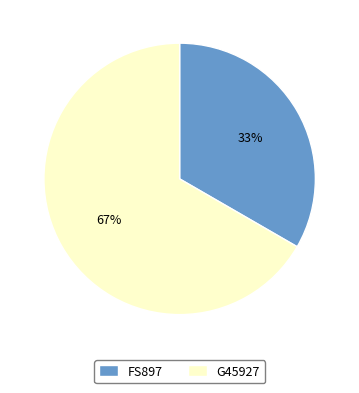

To the nearest percent, what is the average slice percentage?

50%